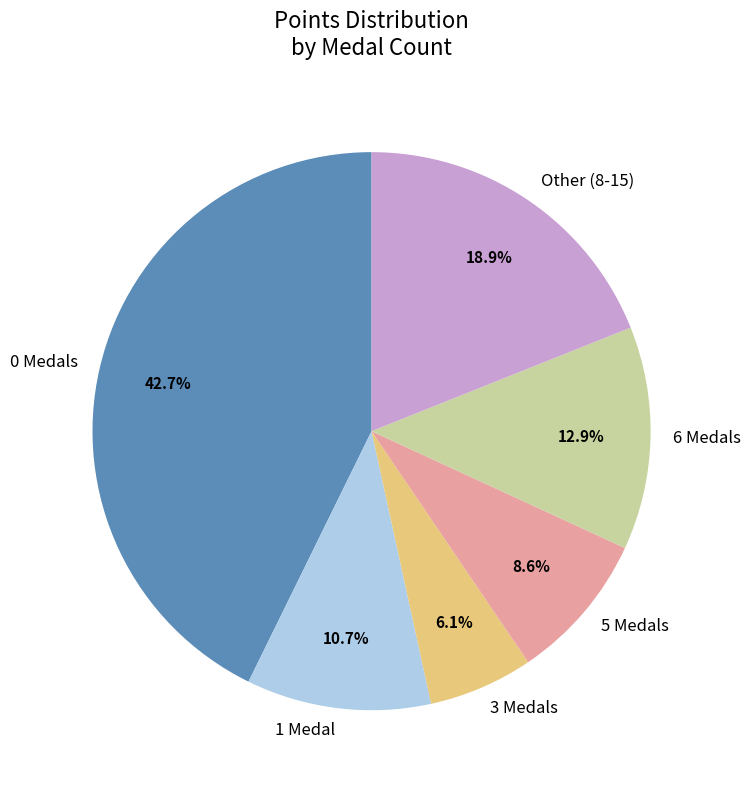

Rank the categories by value from lowest to highest.

3 Medals, 5 Medals, 1 Medal, 6 Medals, Other (8-15), 0 Medals